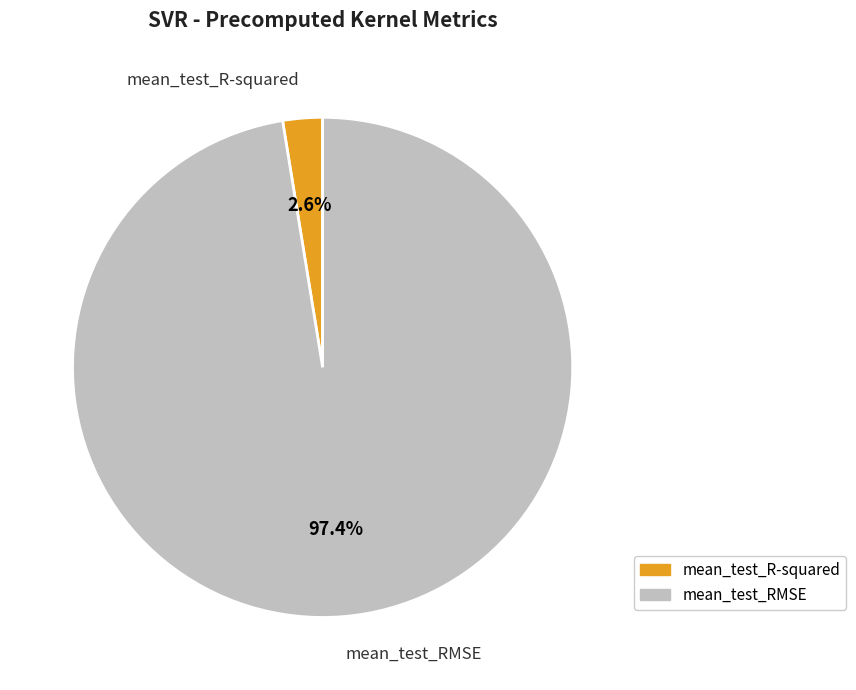

Is mean_test_RMSE the majority of the pie?

Yes